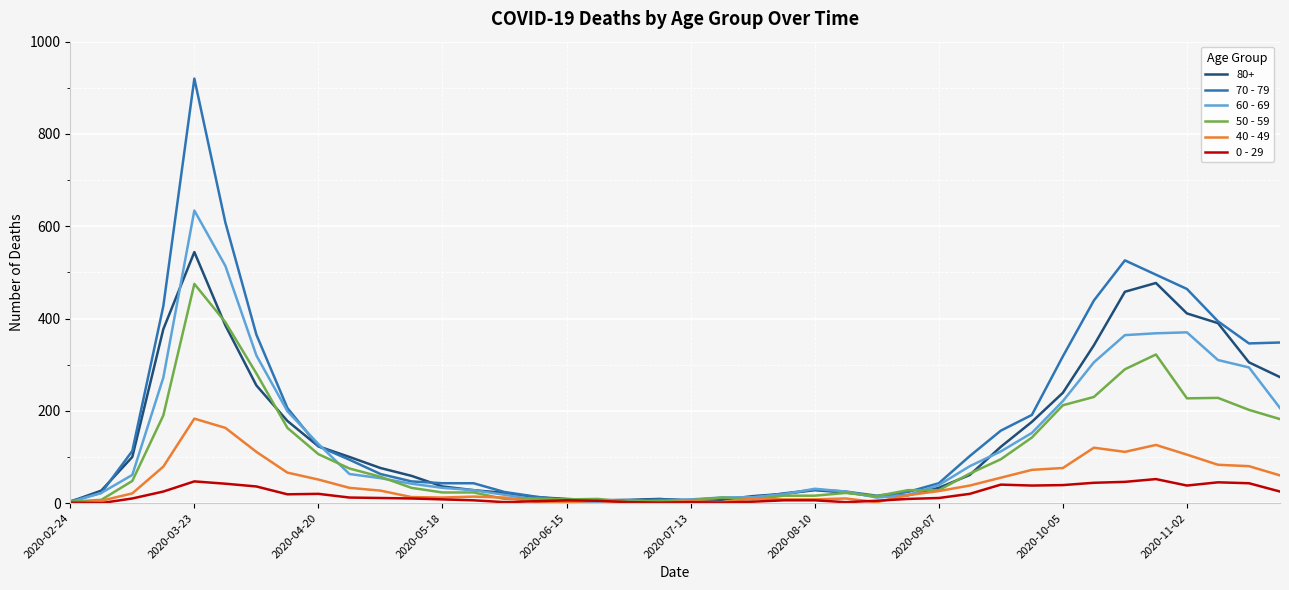

Which series has the largest range (max minus min)?

70 - 79